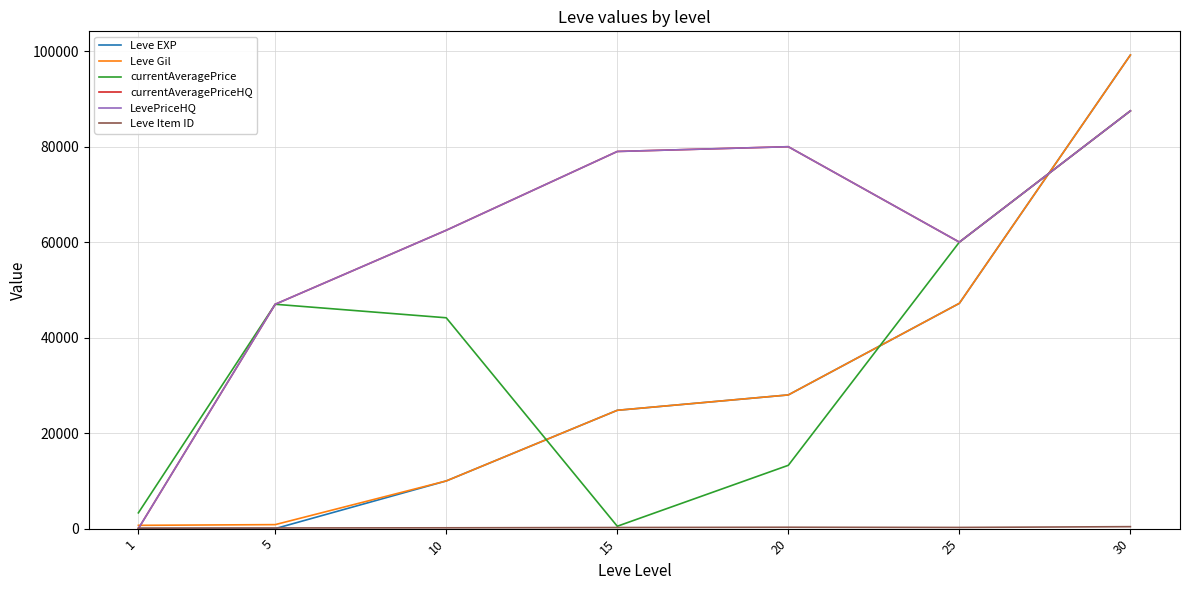

Is this an area chart (filled region under the line)?

No